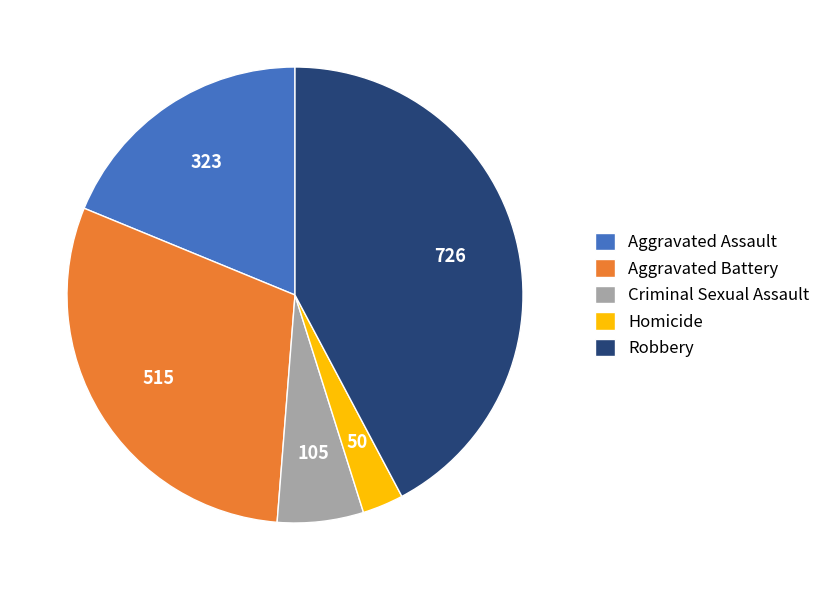

Is there any slice that represents more than half of the pie?

No